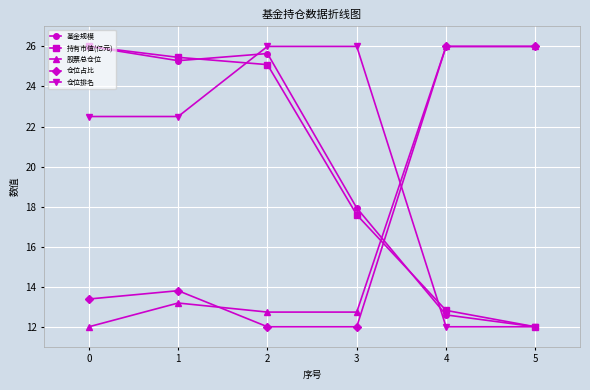

After their last crossing, which series has the higher values: 股票总仓位 or 仓位排名?

股票总仓位